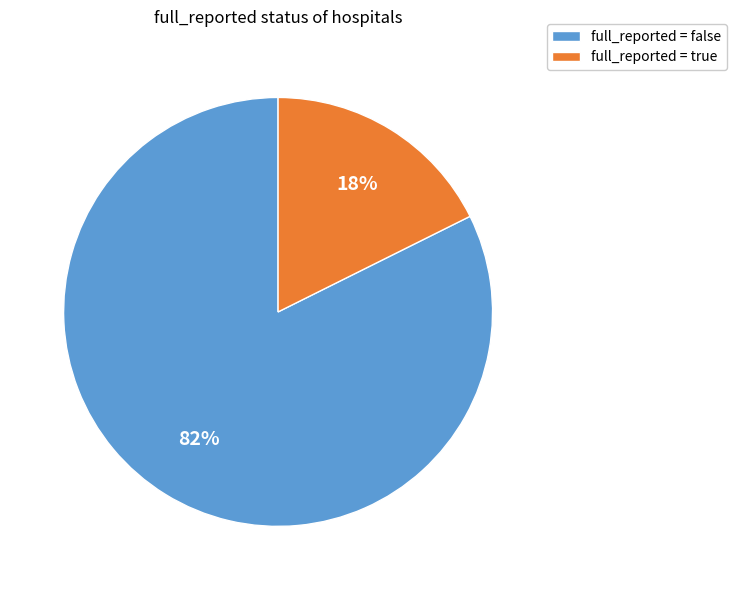

Do full_reported = true and full_reported = false together represent more than half of the pie?

Yes